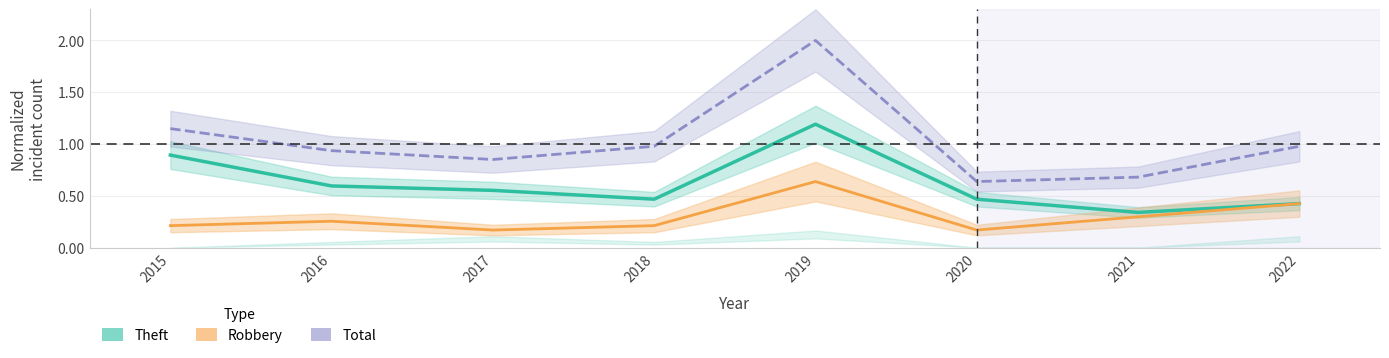

Which series changed the most between 2016 and 2020?

Total